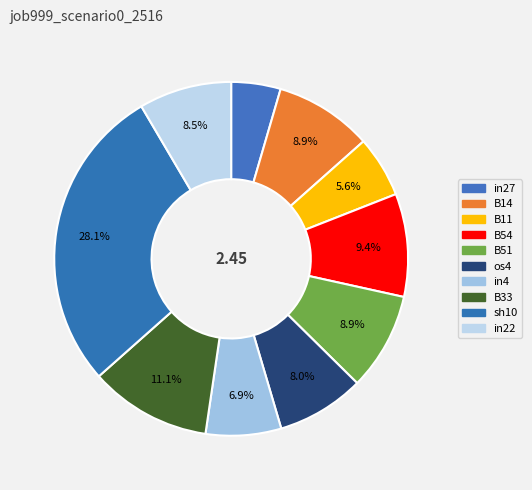

Combined, what portion of the pie is sh10 and in4?

35.0%